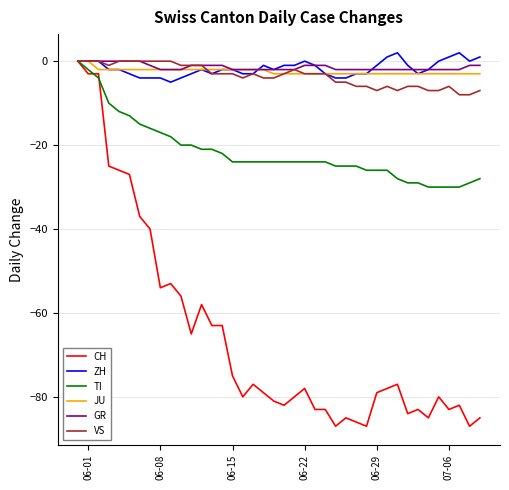

Which series has the largest range (max minus min)?

CH